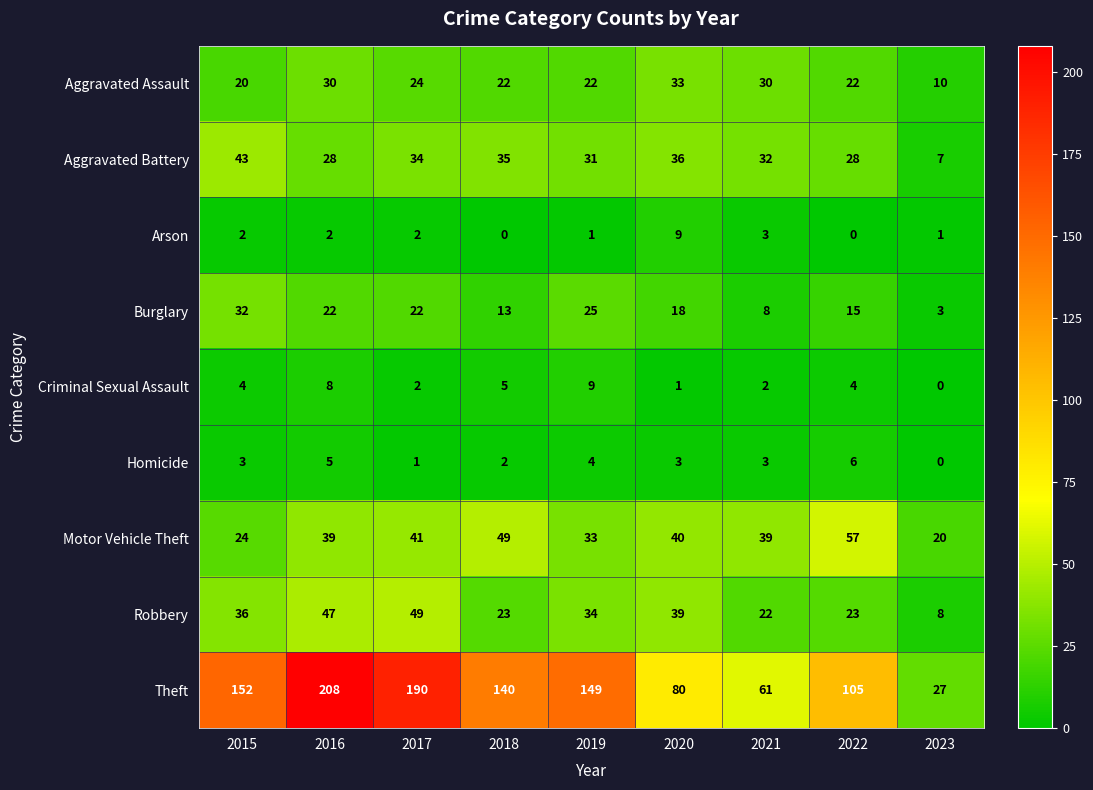

What is the greatest value displayed?

208